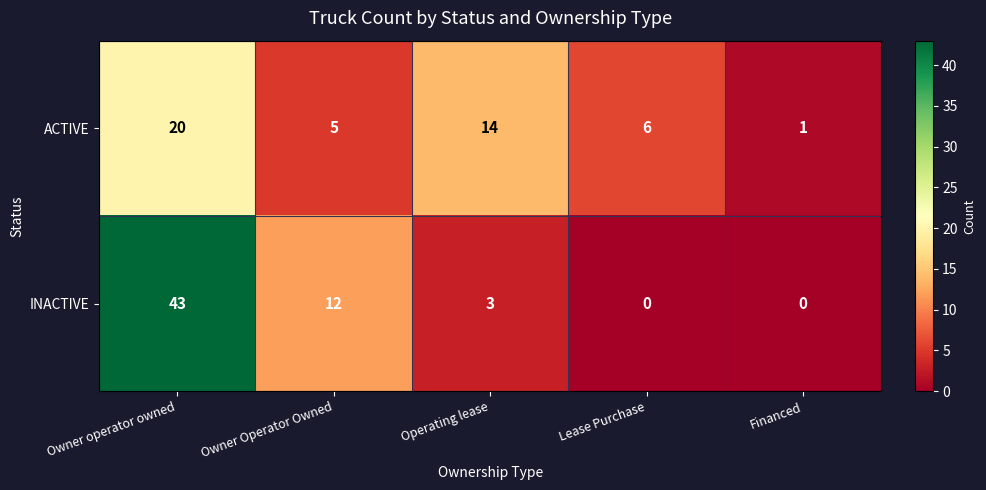

What is the highest value of the INACTIVE series?

43